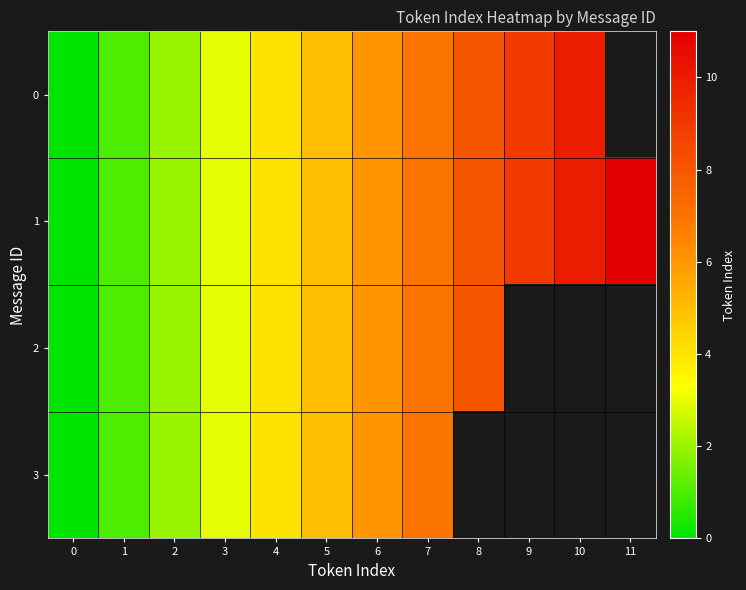

Is the value of 1 at 4 greater than the value of 2 at 2?

Yes